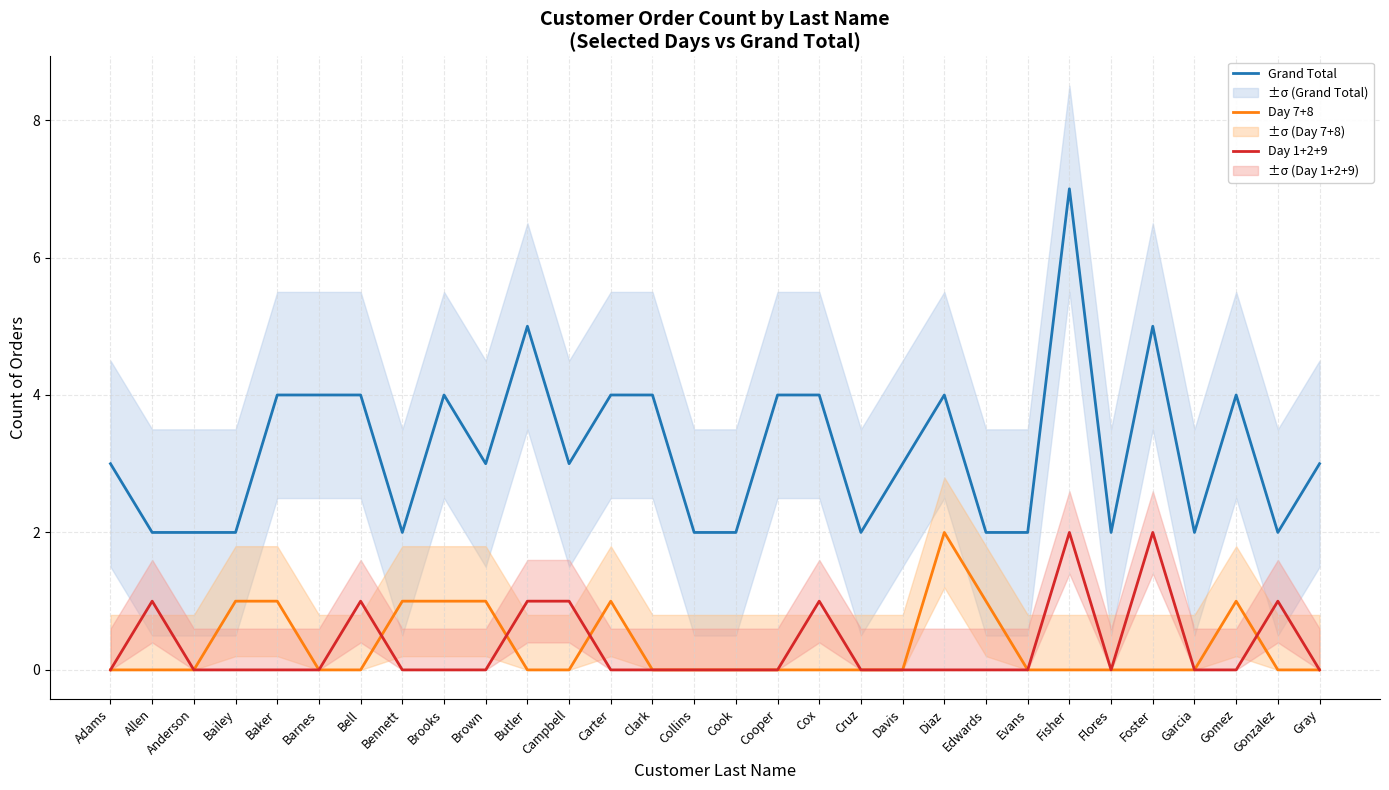

Rank the categories by Day 7+8 value from lowest to highest.

Adams, Allen, Anderson, Barnes, Bell, Butler, Campbell, Clark, Collins, Cook, Cooper, Cox, Cruz, Davis, Evans, Fisher, Flores, Foster, Garcia, Gonzalez, Gray, Bailey, Baker, Bennett, Brooks, Brown, Carter, Edwards, Gomez, Diaz